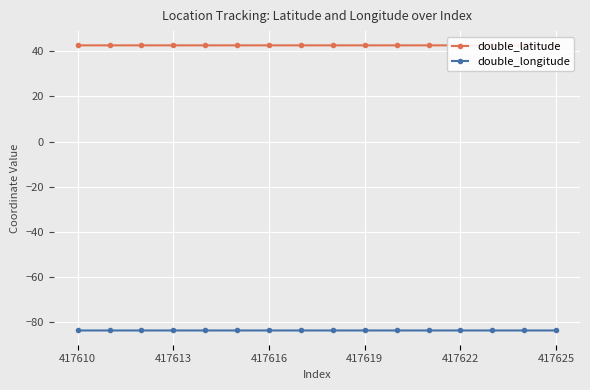

True or false: double_longitude has more than 2 points higher than both neighbors.

True